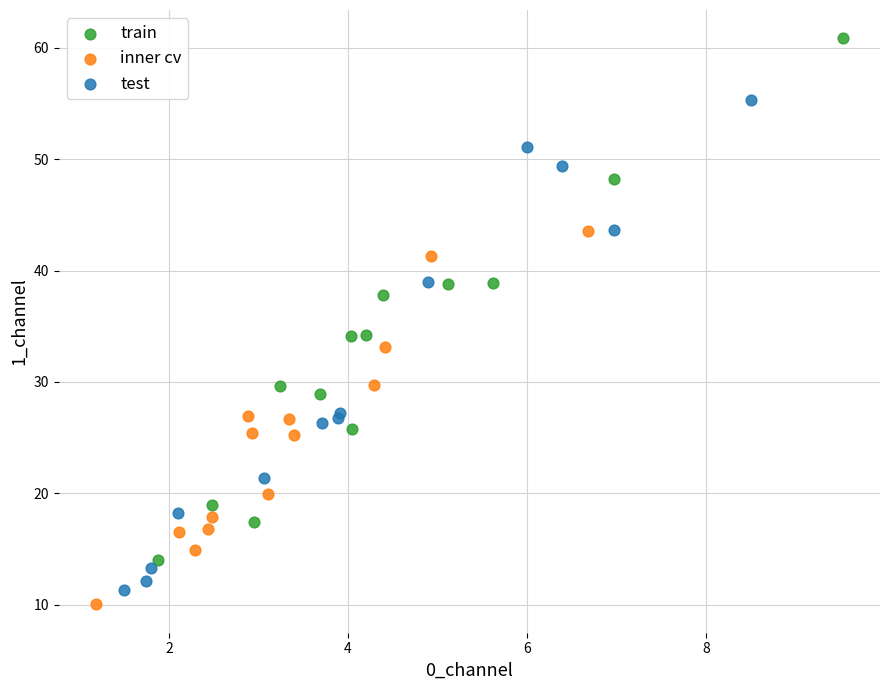

Which series reaches the minimum Y coordinate?

inner cv